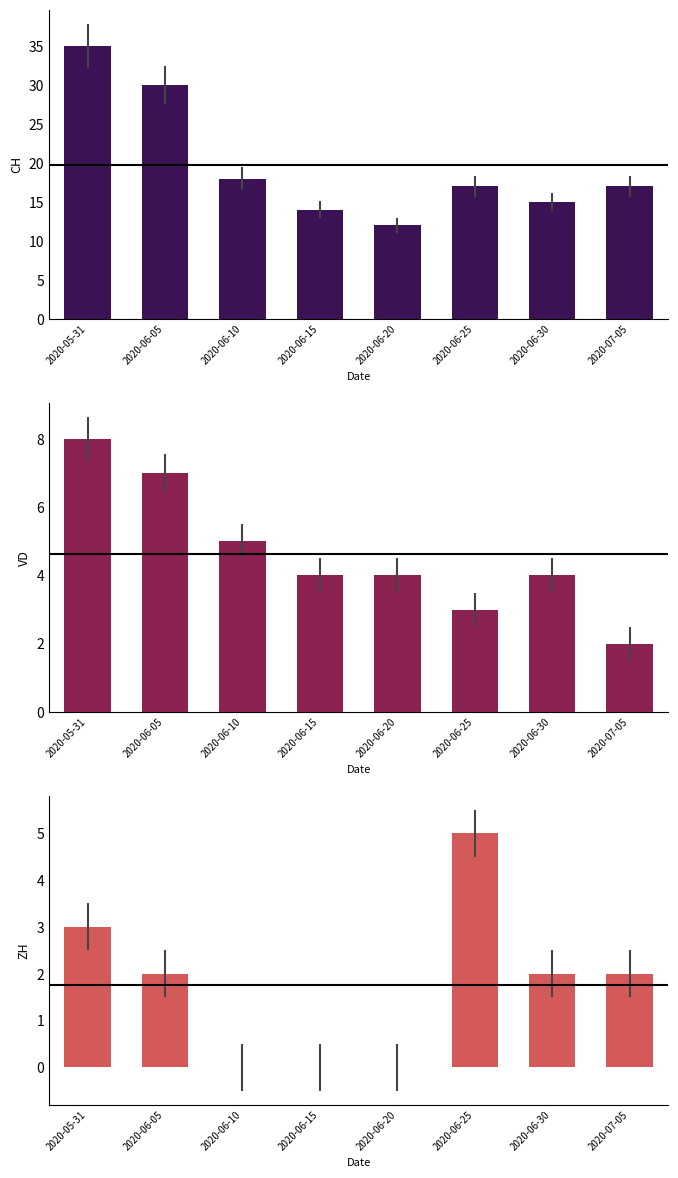

At which category does the chart reach its peak across all series?

2020-05-31